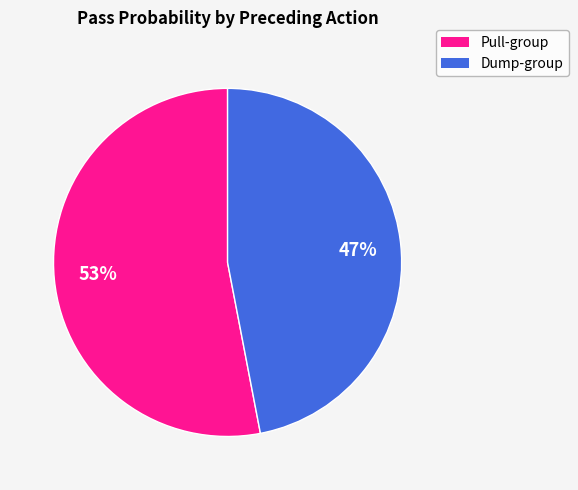

To the nearest percent, what is the average slice percentage?

50%